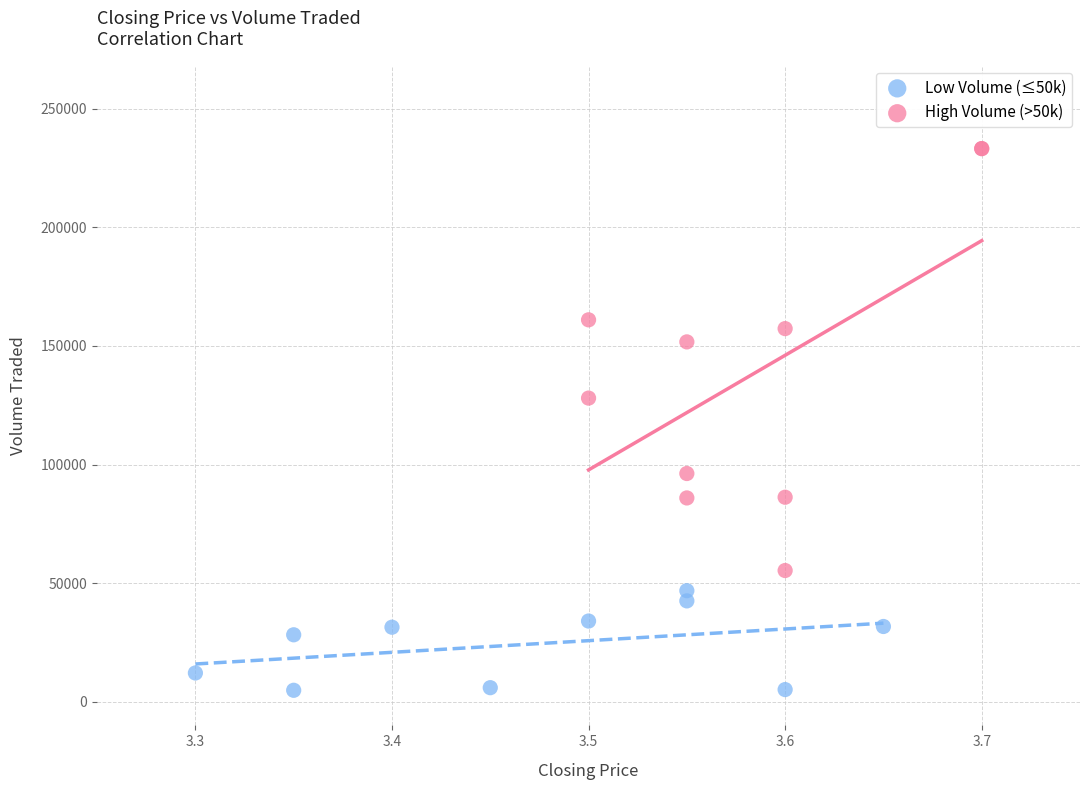

Which series contains the highest Y value?

High Volume (>50k)